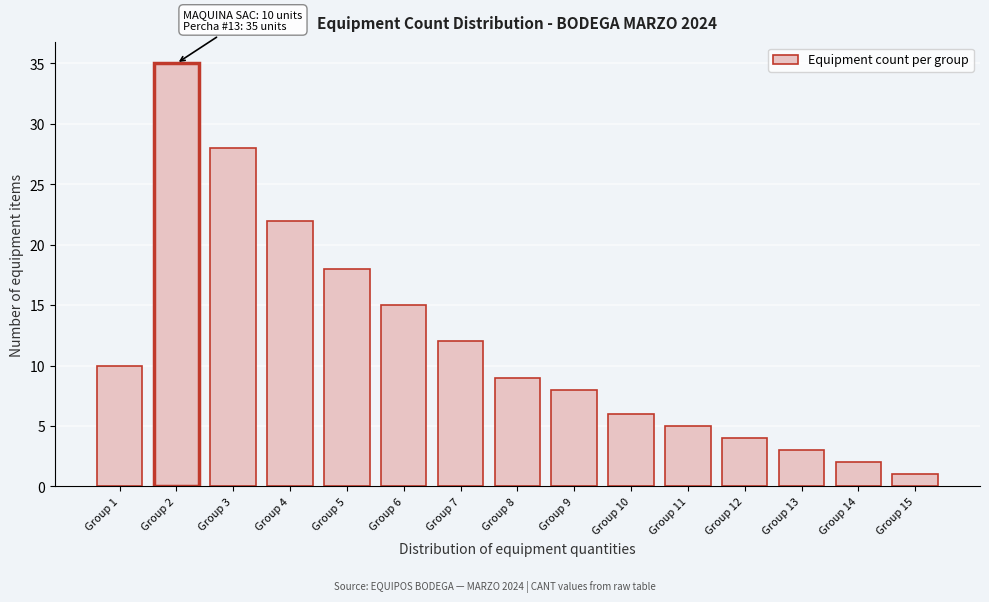

Reading right to left, what are all the values shown in this chart?

1	2	3	4	5	6	8	9	12	15	18	22	28	35	10